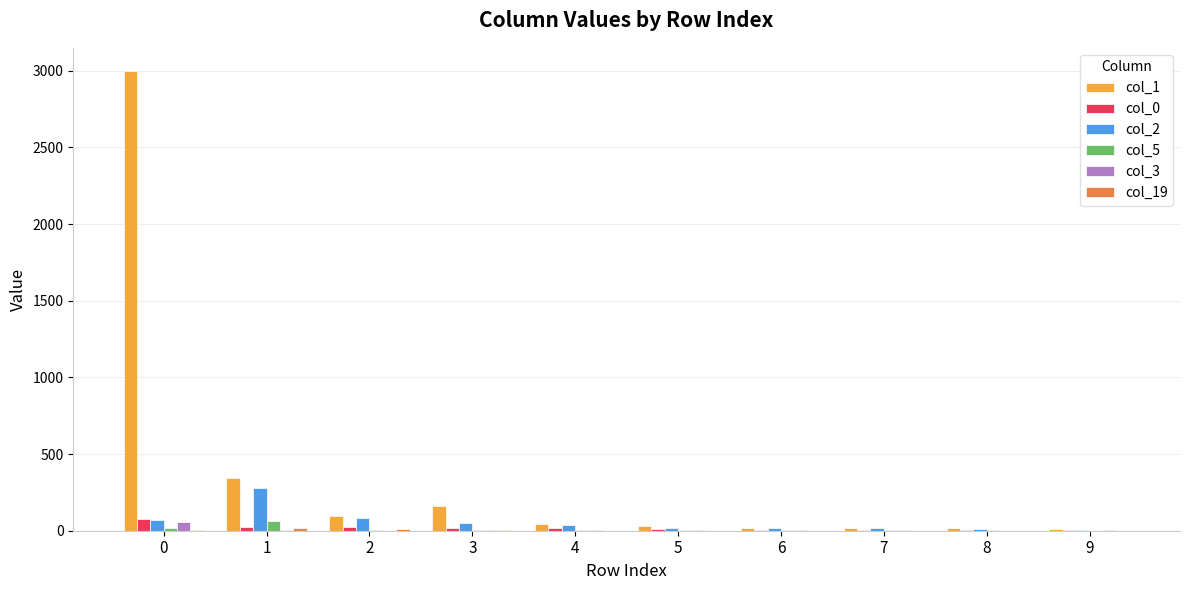

What is the maximum value shown in the chart?

3000